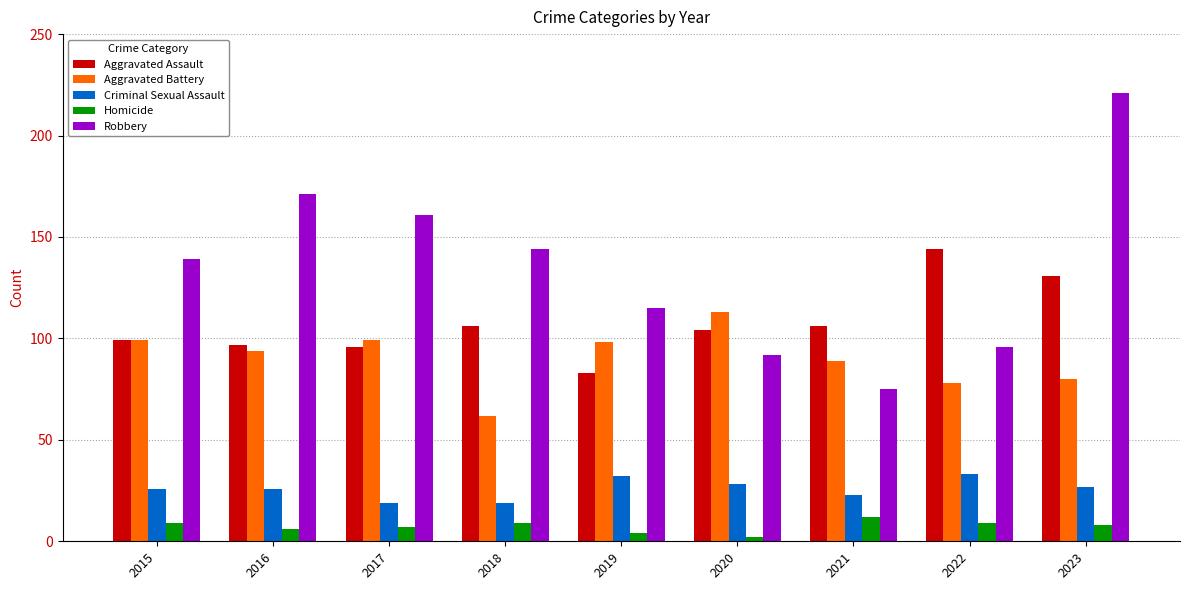

Reading left to right, list all the values displayed in this chart.

Aggravated Assault: 99	97	96	106	83	104	106	144	131
Aggravated Battery: 99	94	99	62	98	113	89	78	80
Criminal Sexual Assault: 26	26	19	19	32	28	23	33	27
Homicide: 9	6	7	9	4	2	12	9	8
Robbery: 139	171	161	144	115	92	75	96	221